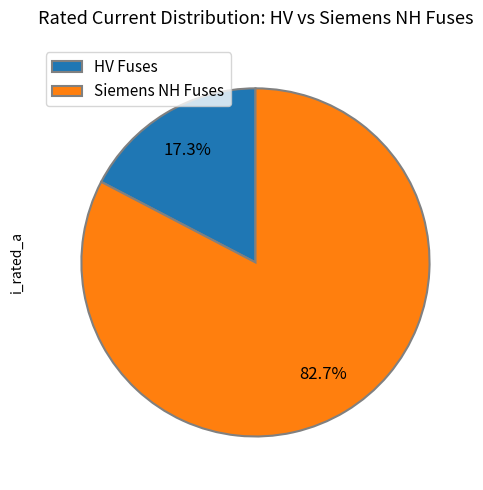

Is there a majority slice in this chart?

Yes